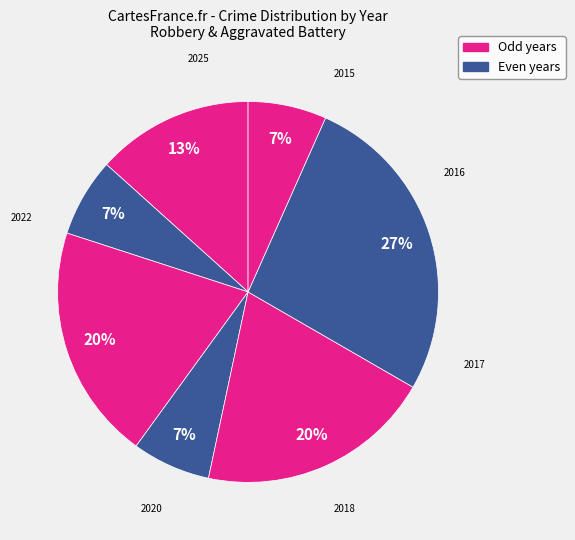

Count the number of slices in the pie.

7